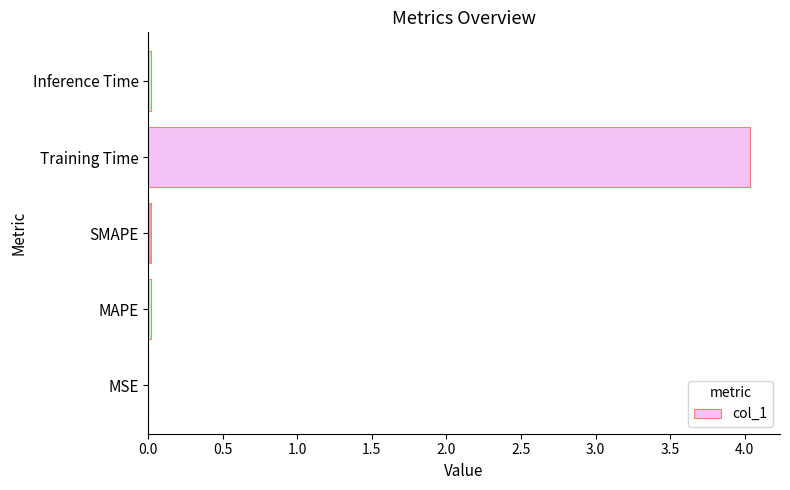

Count the number of data series in this chart.

1